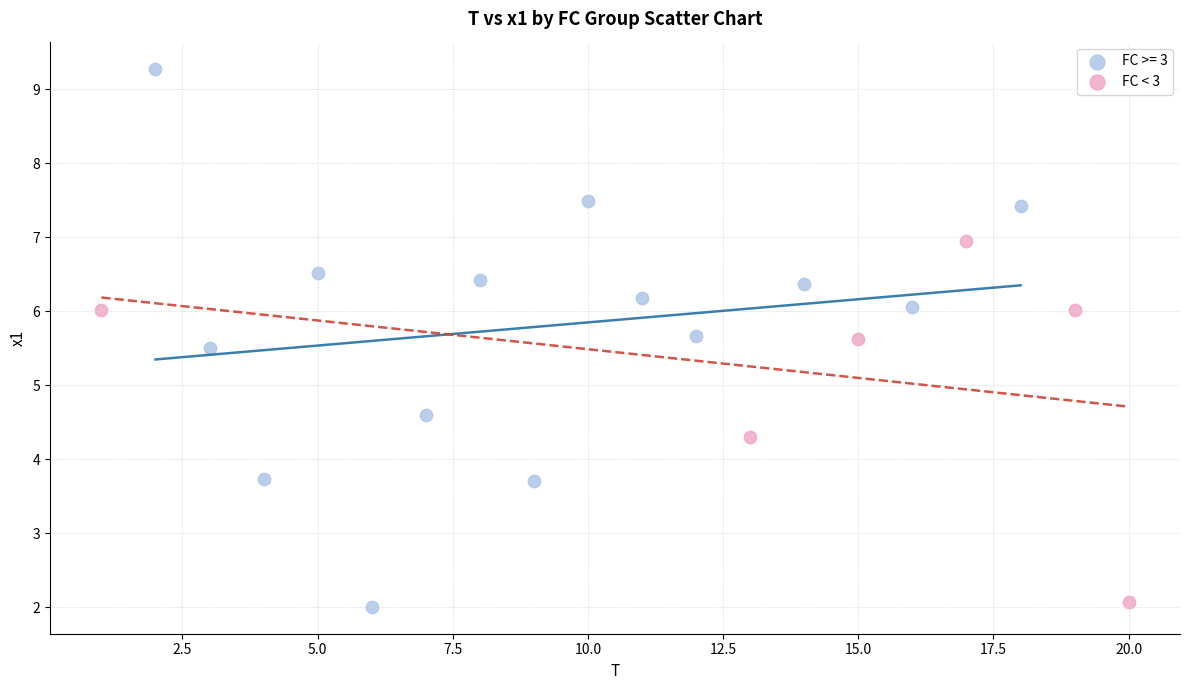

Which series contains the highest Y value?

FC >= 3